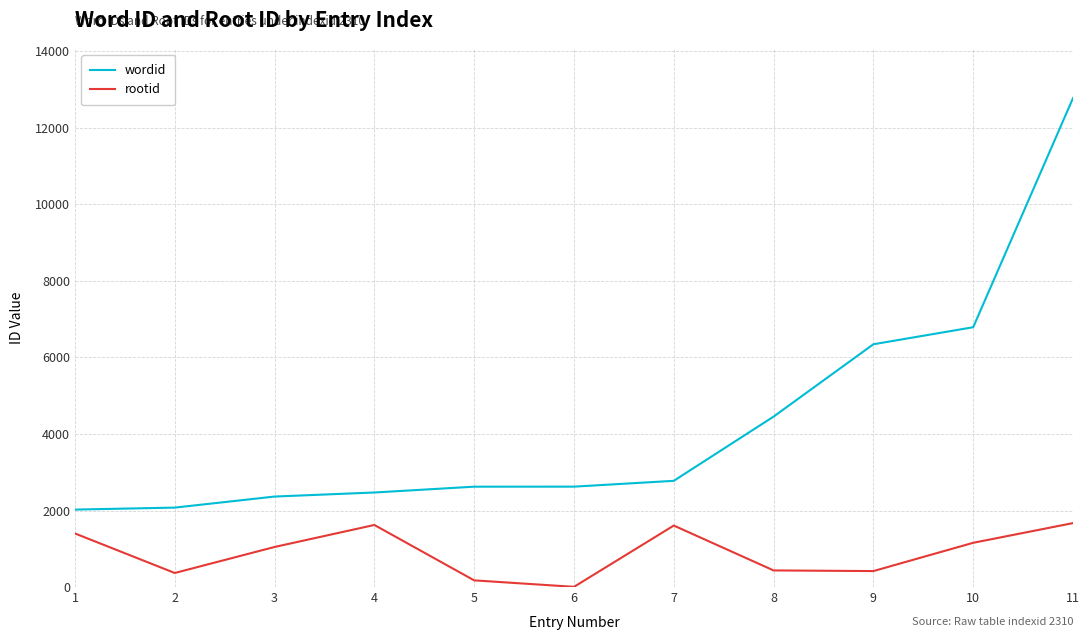

What is the lowest value of the wordid series?

2024